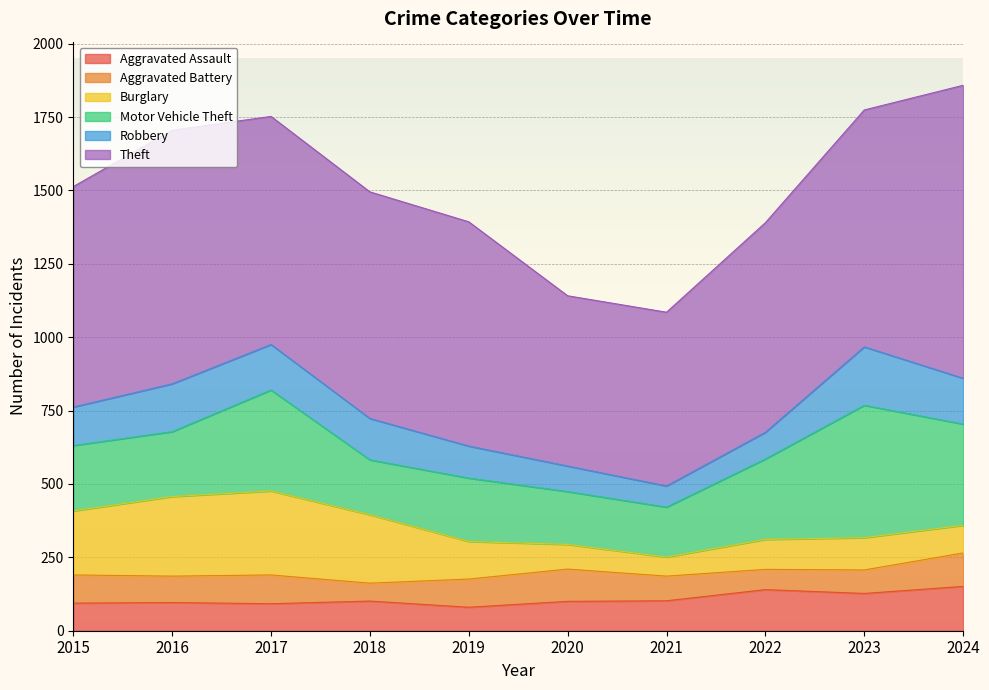

Which category has the lowest value across all series?

2018